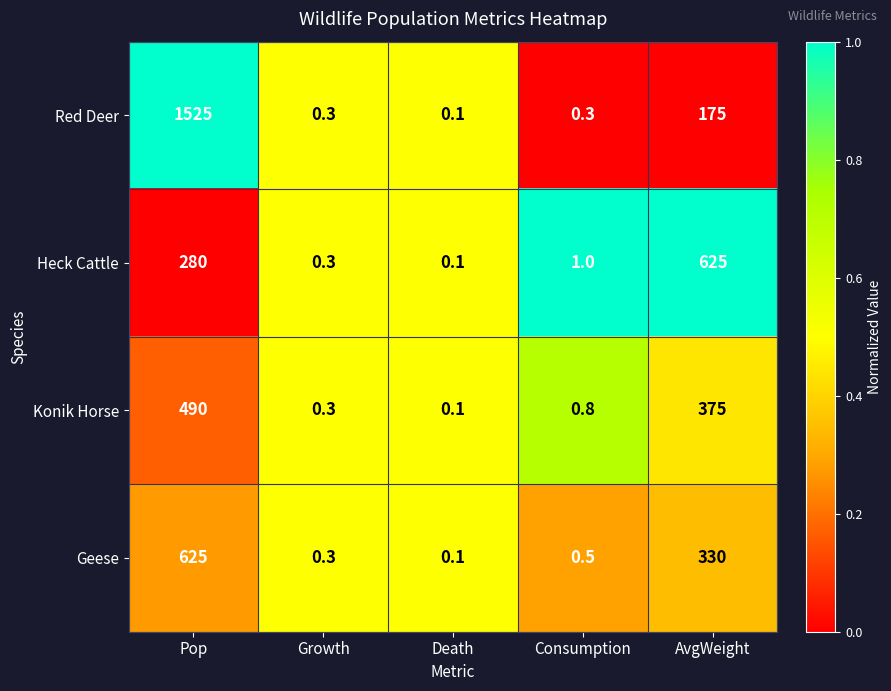

List the labels in order of Geese value, largest first.

Pop, AvgWeight, Consumption, Growth, Death